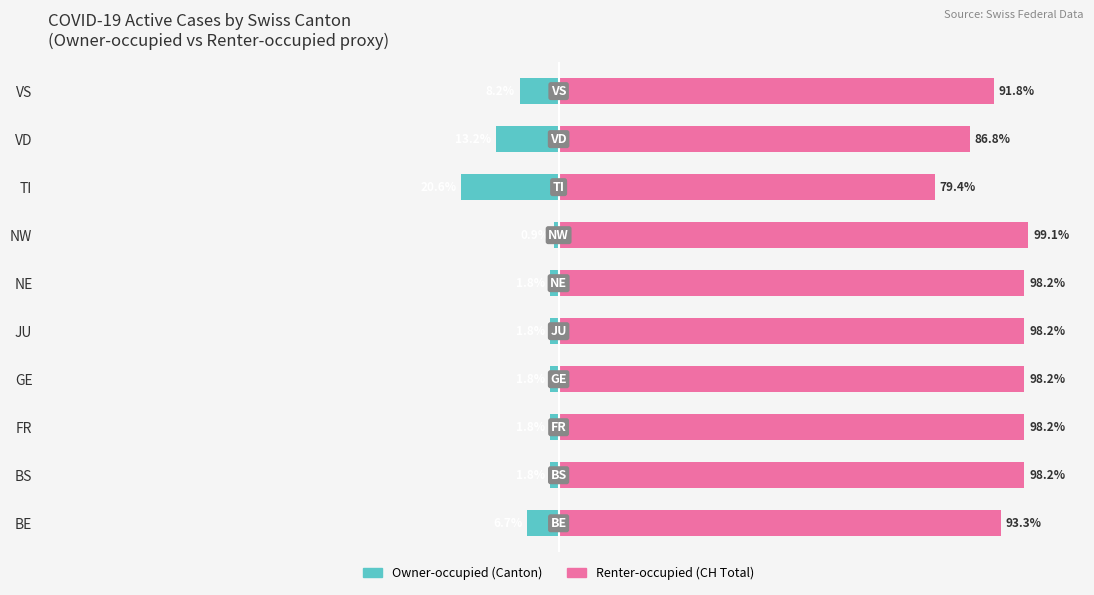

What is the approximate value of Owner-occupied at VS?

-8.2